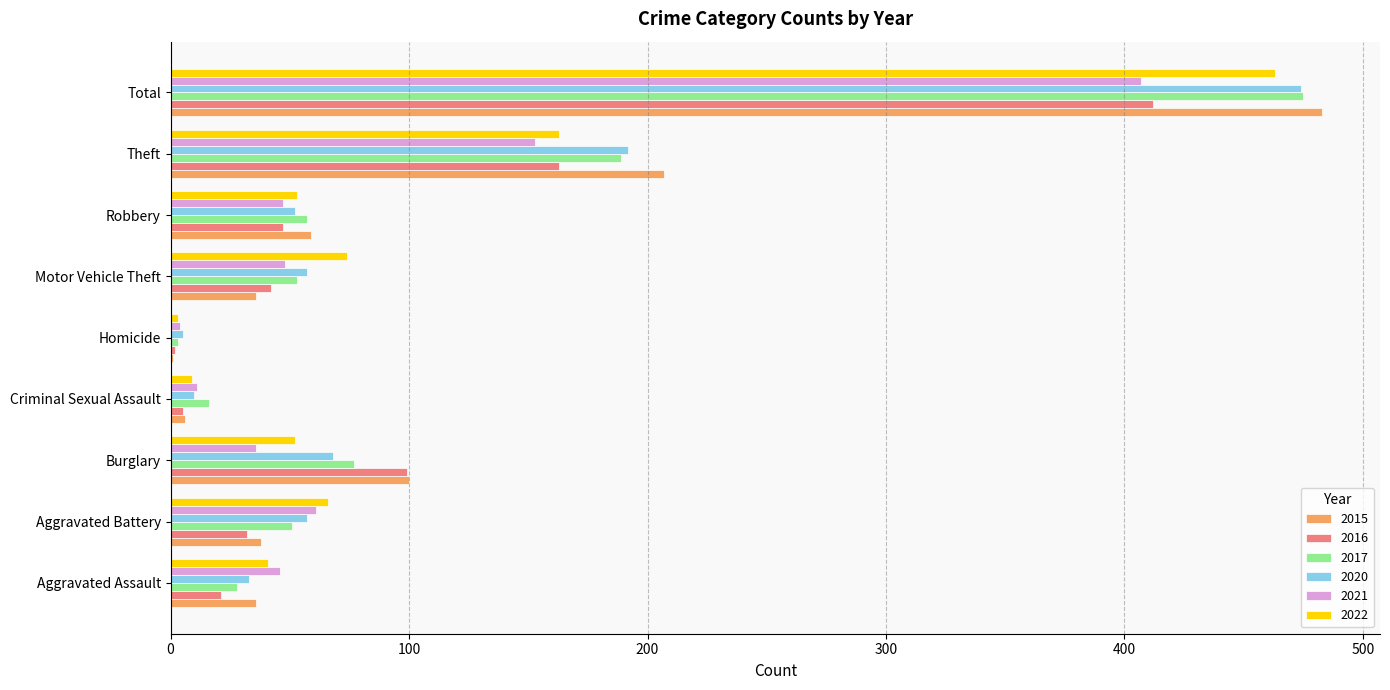

Between Burglary and Motor Vehicle Theft, which series saw the biggest shift?

2015